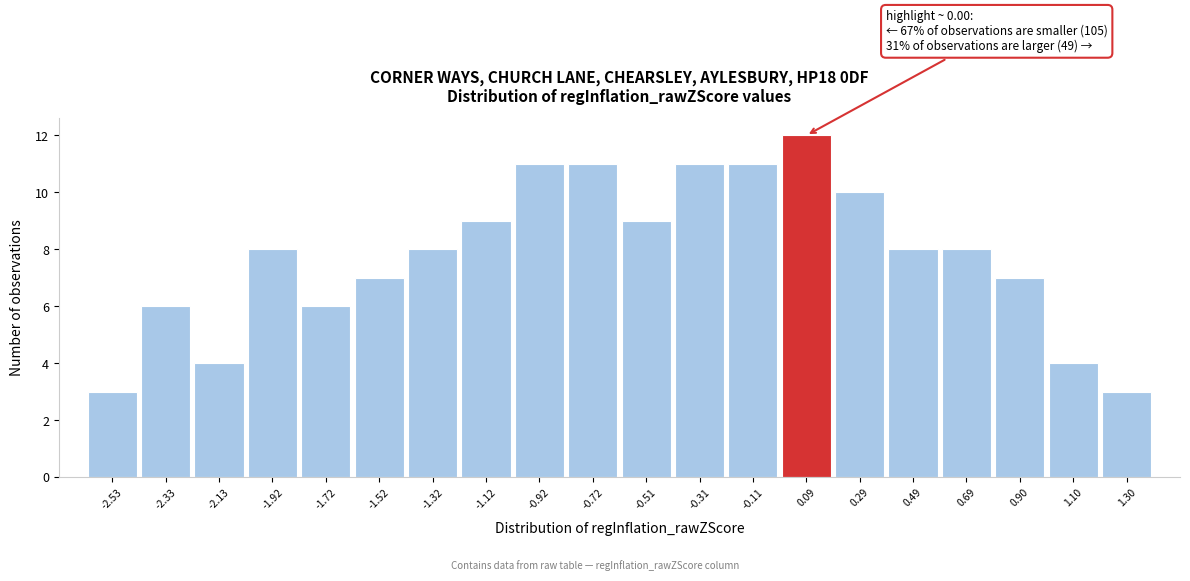

Which range on the x-axis has the tallest bar?

0.00 to 0.20